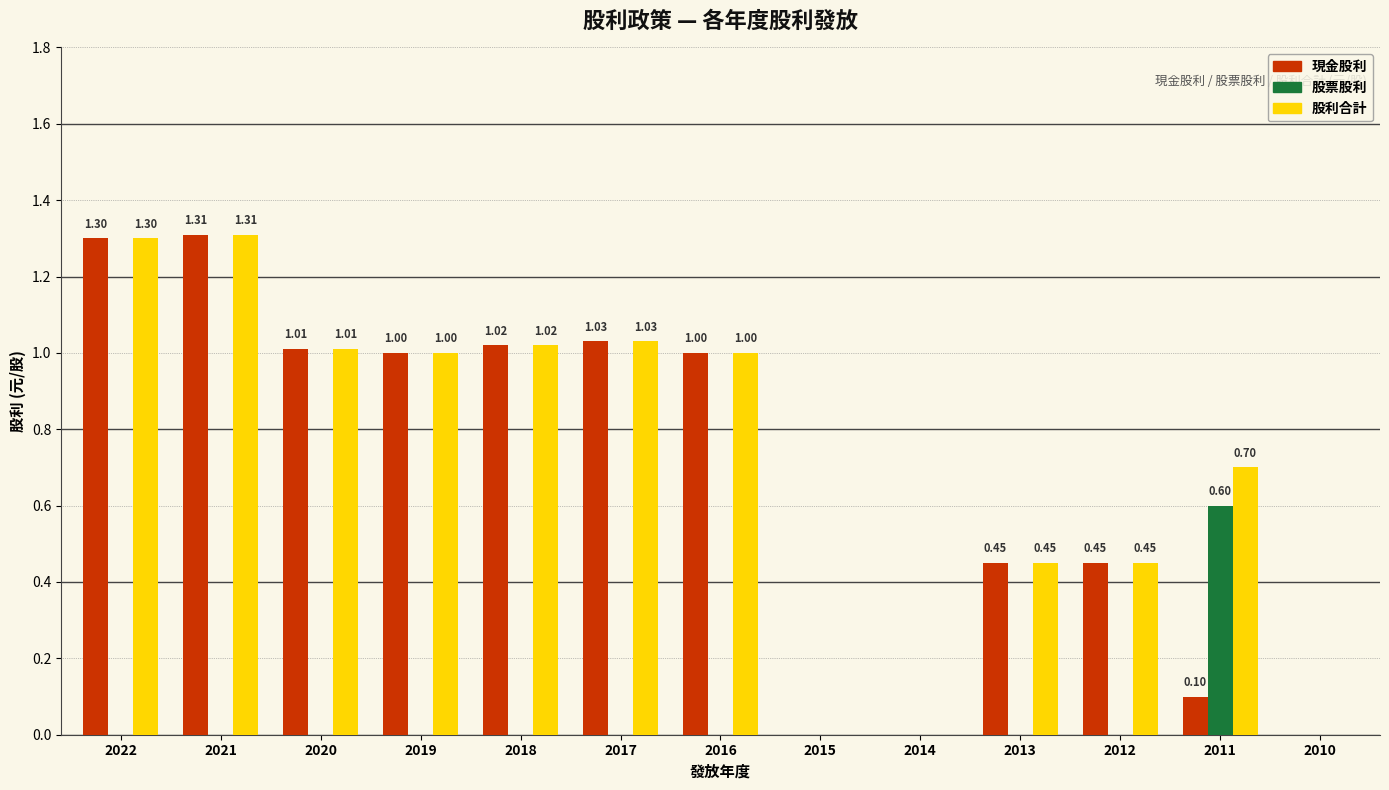

True or false: 現金股利 has a value of 0.1 at 2011.

True